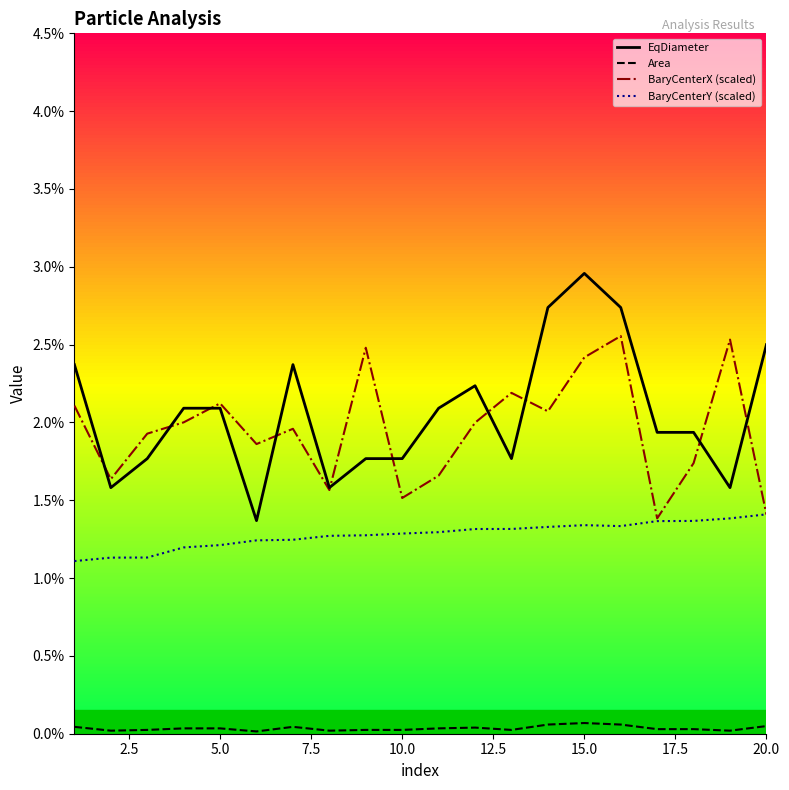

How many times do EqDiameter and BaryCenterX (scaled) cross each other?

10